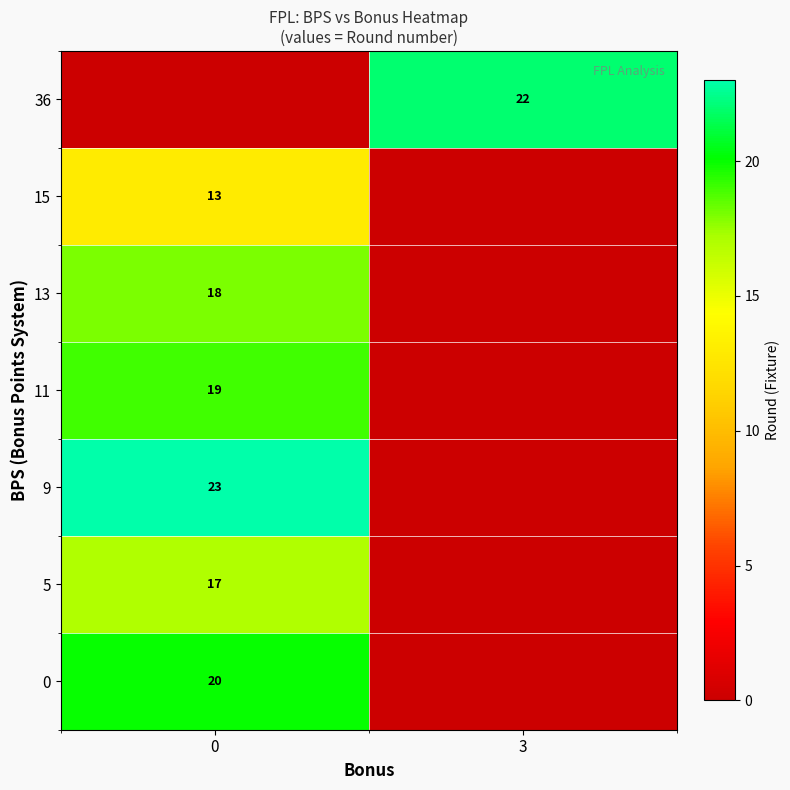

Count the number of categories in the chart.

2